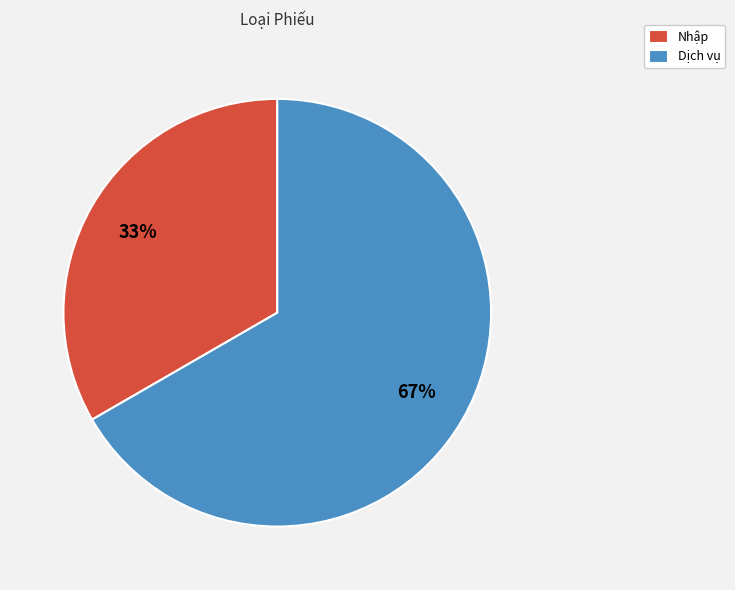

Which slice represents more than half of the pie?

Dịch vụ